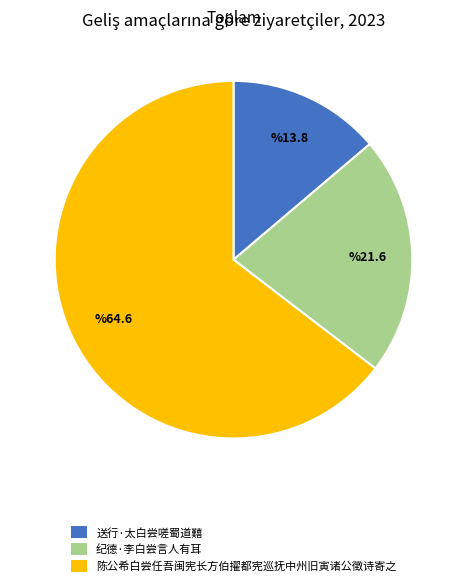

Rank the categories by value from lowest to highest.

送行·太白尝嗟蜀道囏, 纪德·李白尝言人有耳, 陈公希白尝任吾闽宪长方伯擢都宪巡抚中州旧寅诸公徵诗寄之